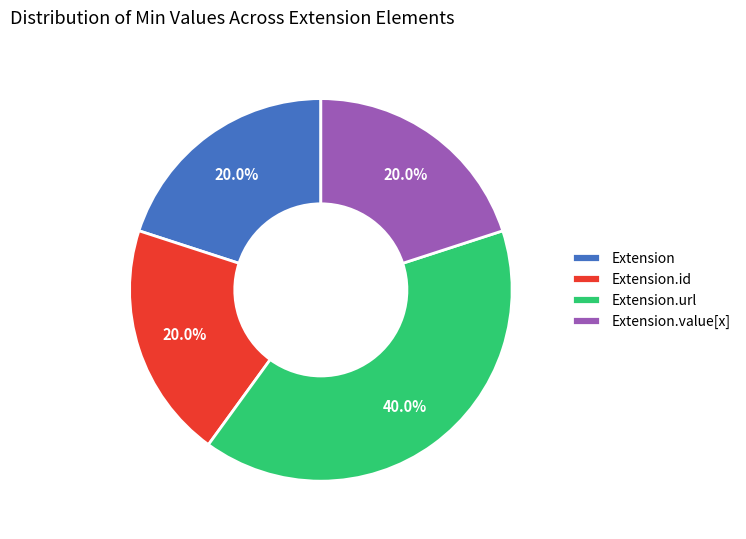

Approximately how many times larger is the value at Extension.id compared to Extension?

1.0